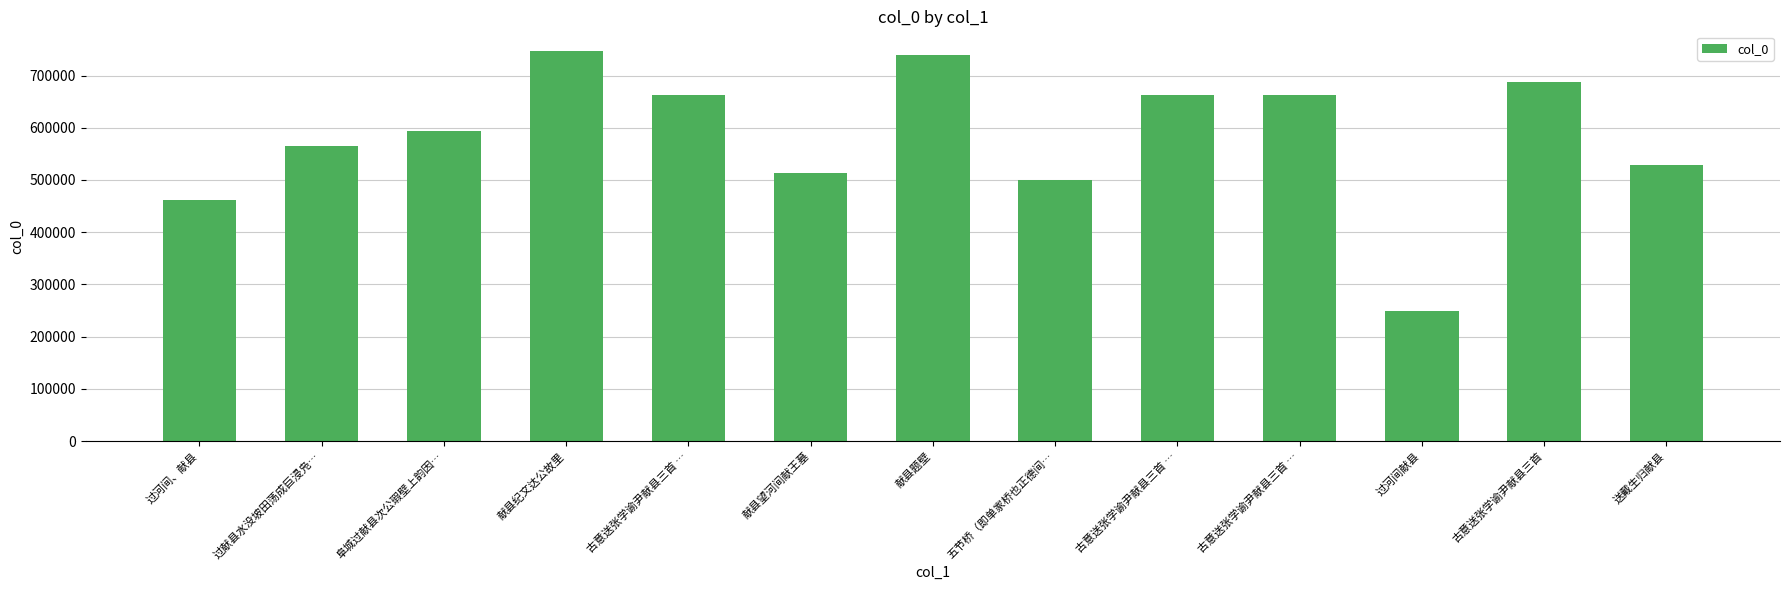

How many data points are less than 593201?

6